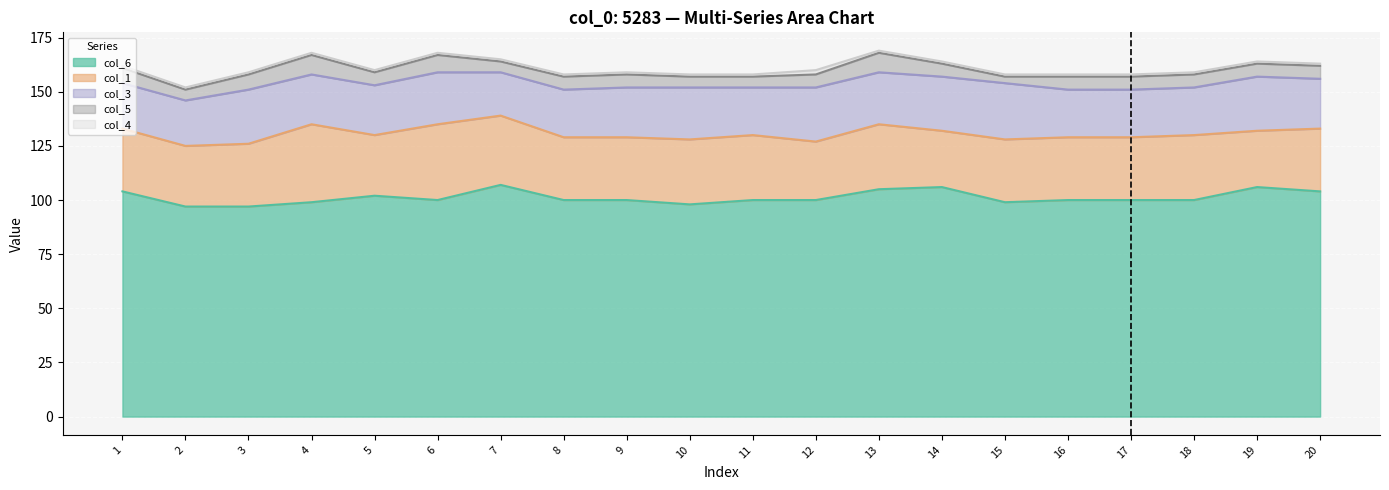

What is the value of the col_1_line point at the 5th from the left?

130